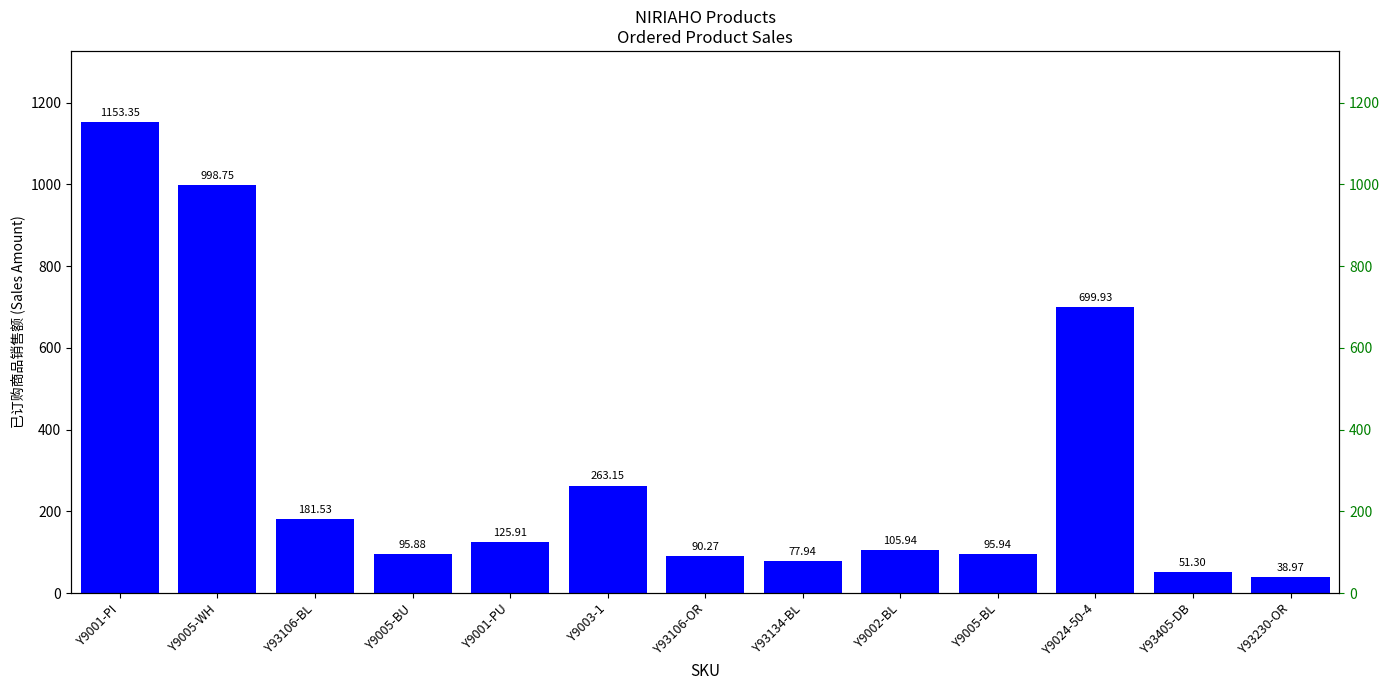

What is the sum of the values at Y93106-BL and Y93106-OR?

271.8